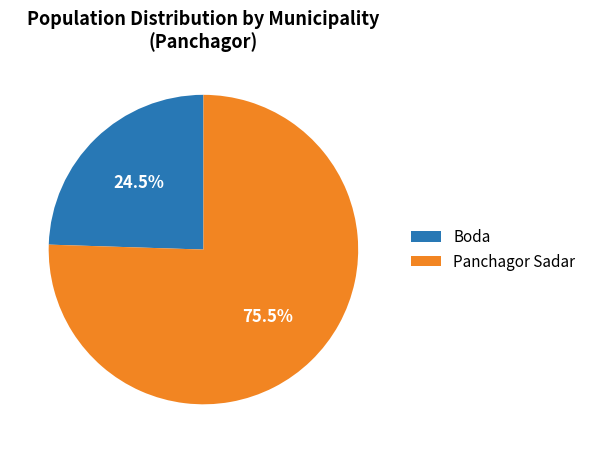

To the nearest percent, what is the combined percentage of Panchagor Sadar and Boda?

100%